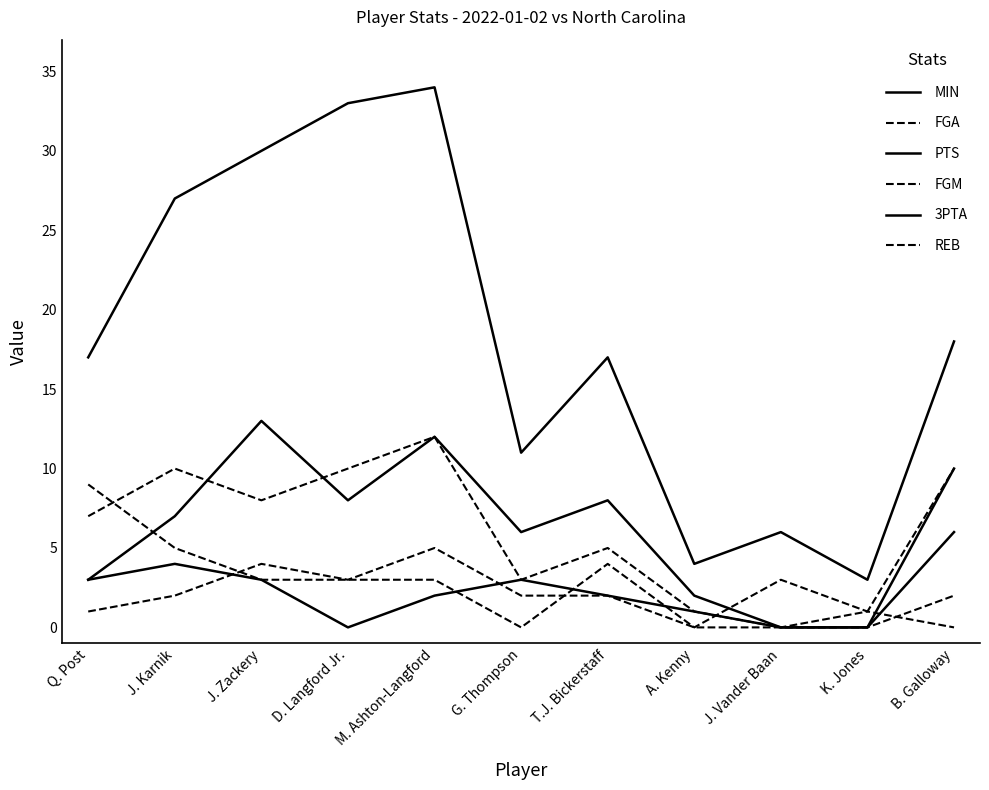

At which category is the sum across all series the highest?

M. Ashton-Langford